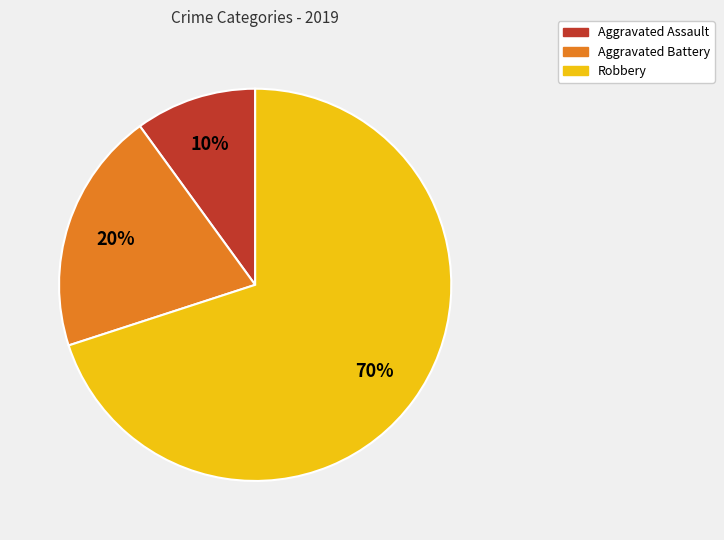

Is it true that Aggravated Battery is 20% of the pie?

True